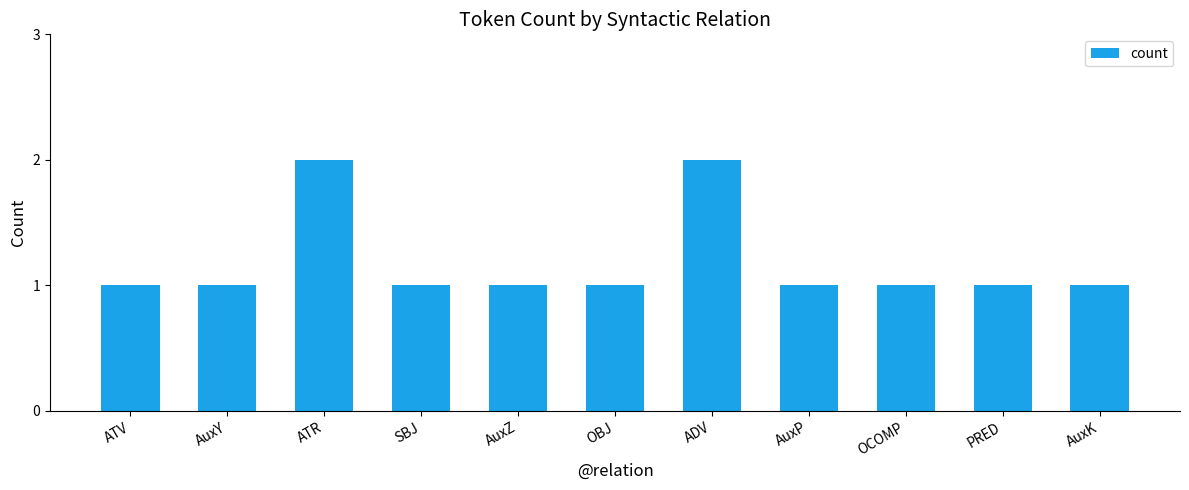

Approximately how many times larger is the value at AuxZ compared to SBJ?

1.0